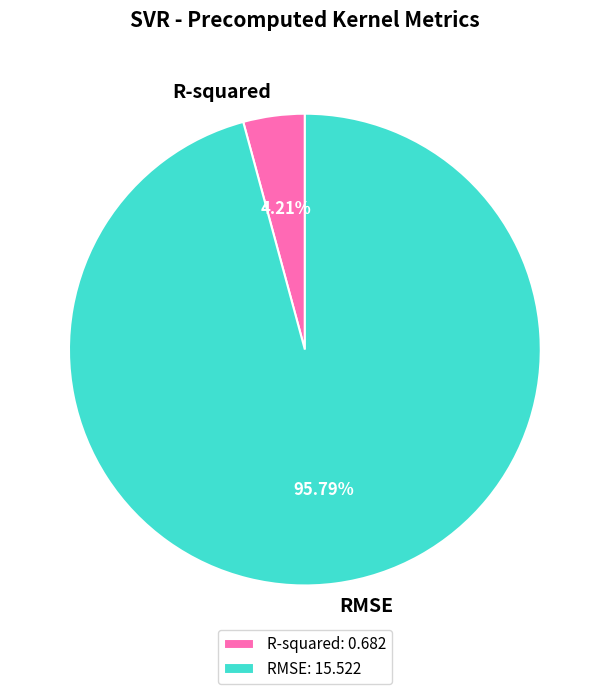

To the nearest percent, what is the difference between the largest and smallest slice percentages?

92%